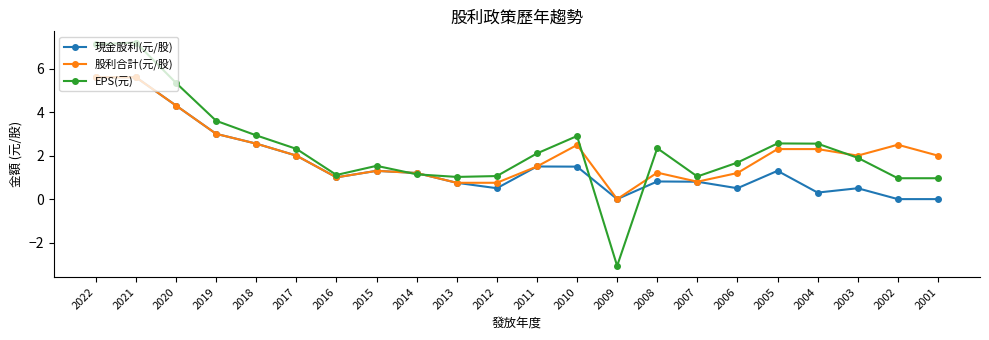

Rank the series at 2001 from lowest to highest value.

現金股利(元/股), EPS(元), 股利合計(元/股)